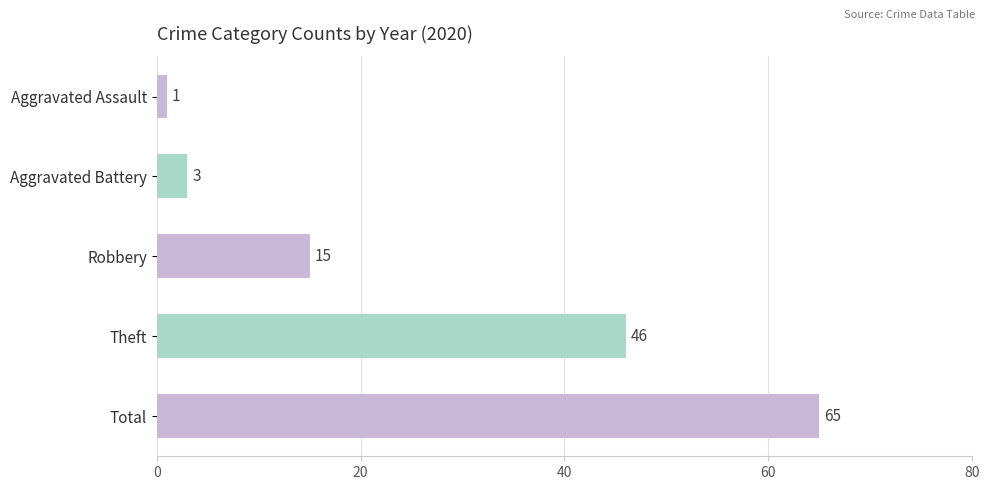

Where is the data nearest to the value 33?

Theft